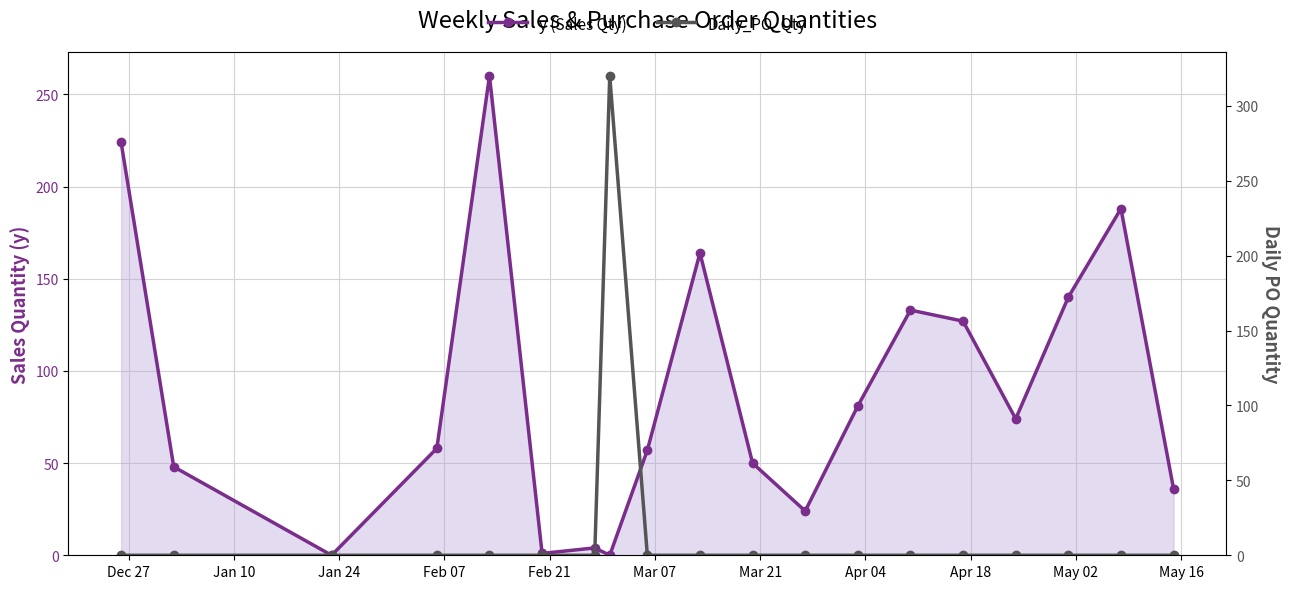

After their last crossing, which series has the higher values: y (Sales Qty) or Daily_PO_Qty?

y (Sales Qty)